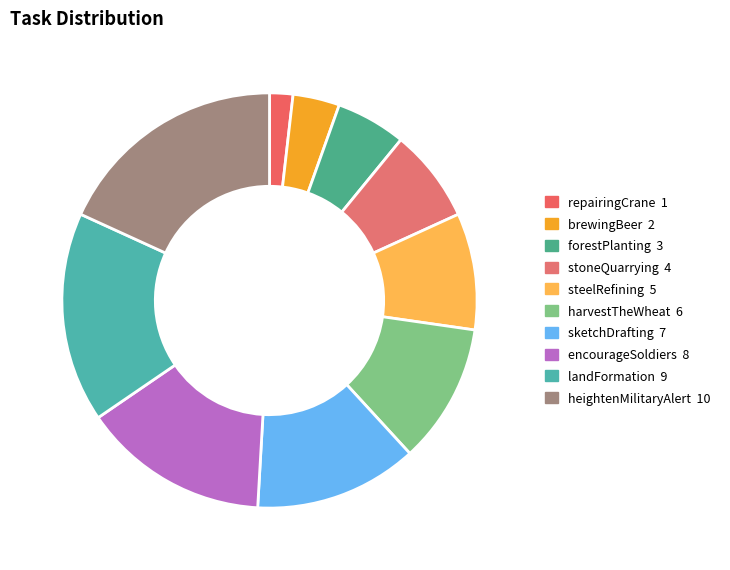

What is the smallest slice in the pie chart?

repairingCrane